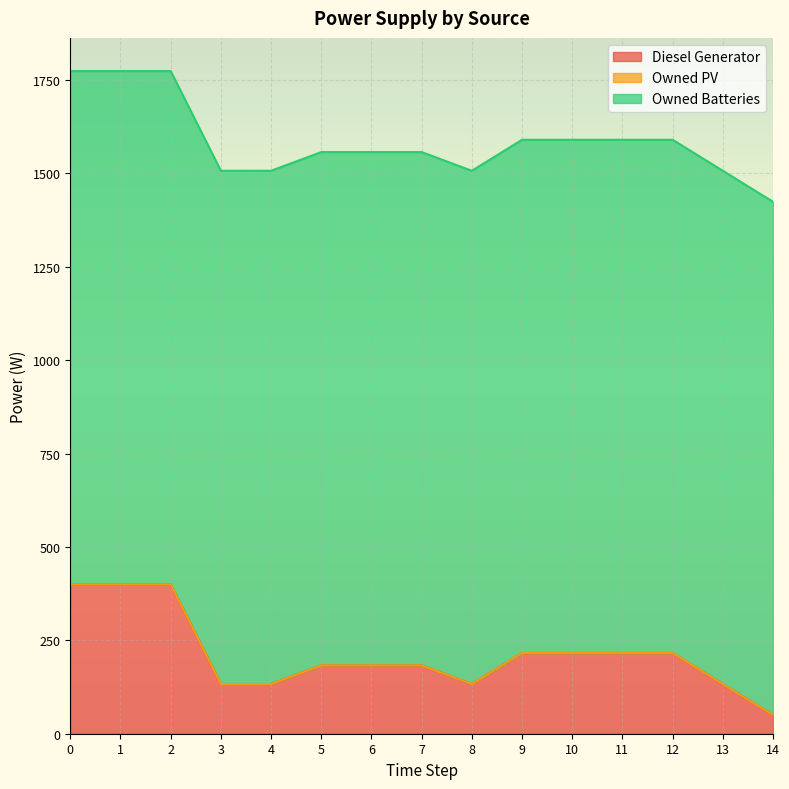

Between 5 and 10, which series saw the biggest shift?

Diesel Generator